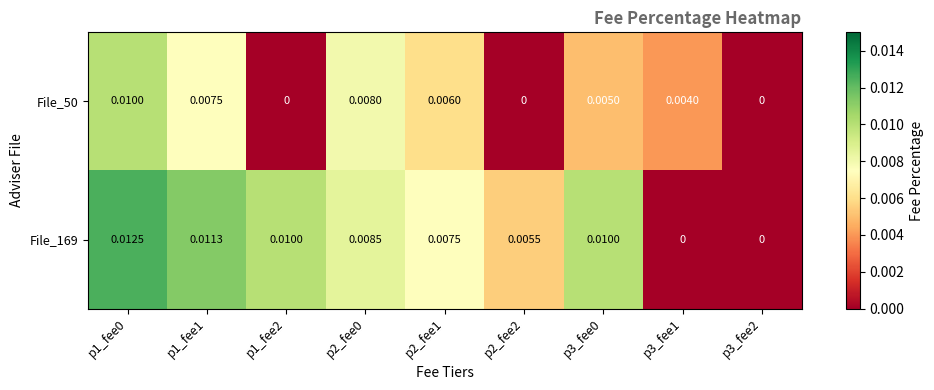

Is the value of File_169 at p2_fee1 greater than the value of File_50 at p1_fee0?

No